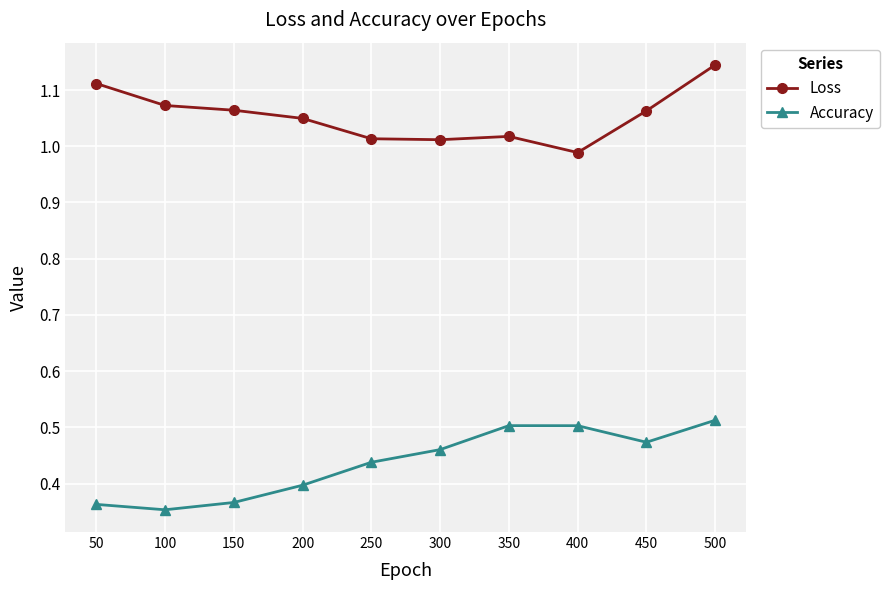

Rank the series at 400 from lowest to highest value.

Accuracy, Loss